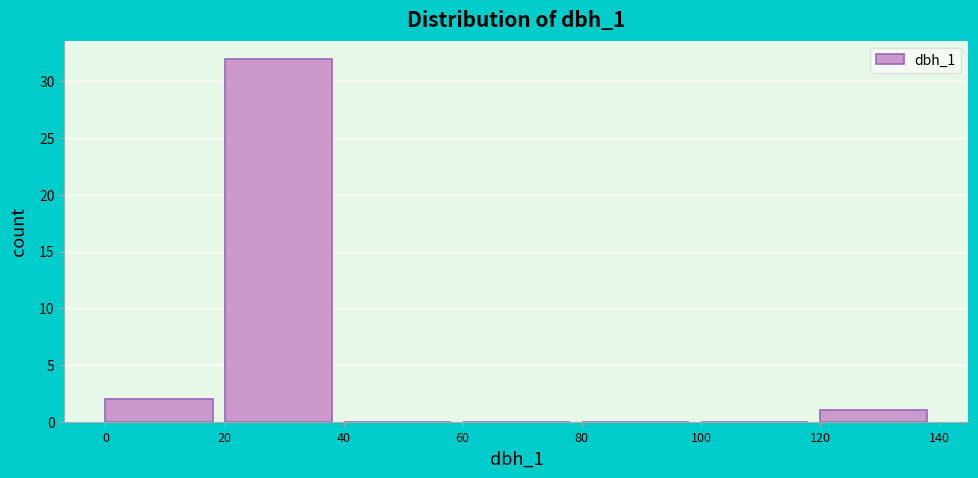

Reading left to right, list every bar in this chart as the range it spans on the x-axis followed by its height. The values are not printed on the chart, so give them approximately, as read against the axis.

0 to 20: 2
20 to 40: 32
40 to 60: 0
60 to 80: 0
80 to 100: 0
100 to 120: 0
120 to 140: 1